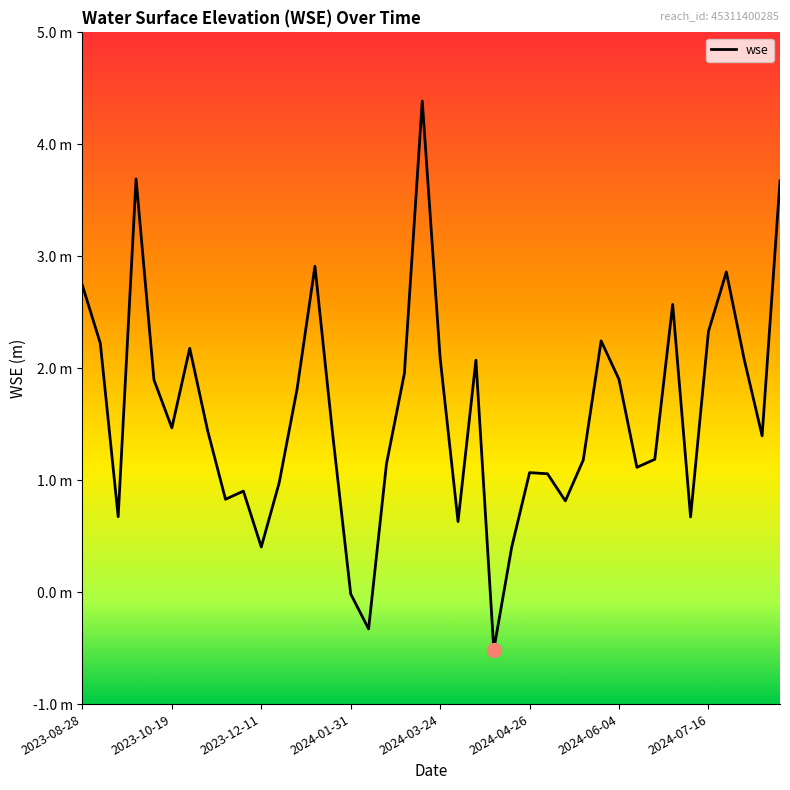

Reading left to right, list all the values displayed in this chart.

2.7	2.2	0.7	3.7	1.9	1.5	2.2	1.4	0.8	0.9	0.4	1.0	1.8	2.9	1.4	-0.0	-0.3	1.1	2.0	4.4	2.1	0.6	2.1	-0.5	0.4	1.1	1.1	0.8	1.2	2.2	1.9	1.1	1.2	2.6	0.7	2.3	2.9	2.1	1.4	3.7